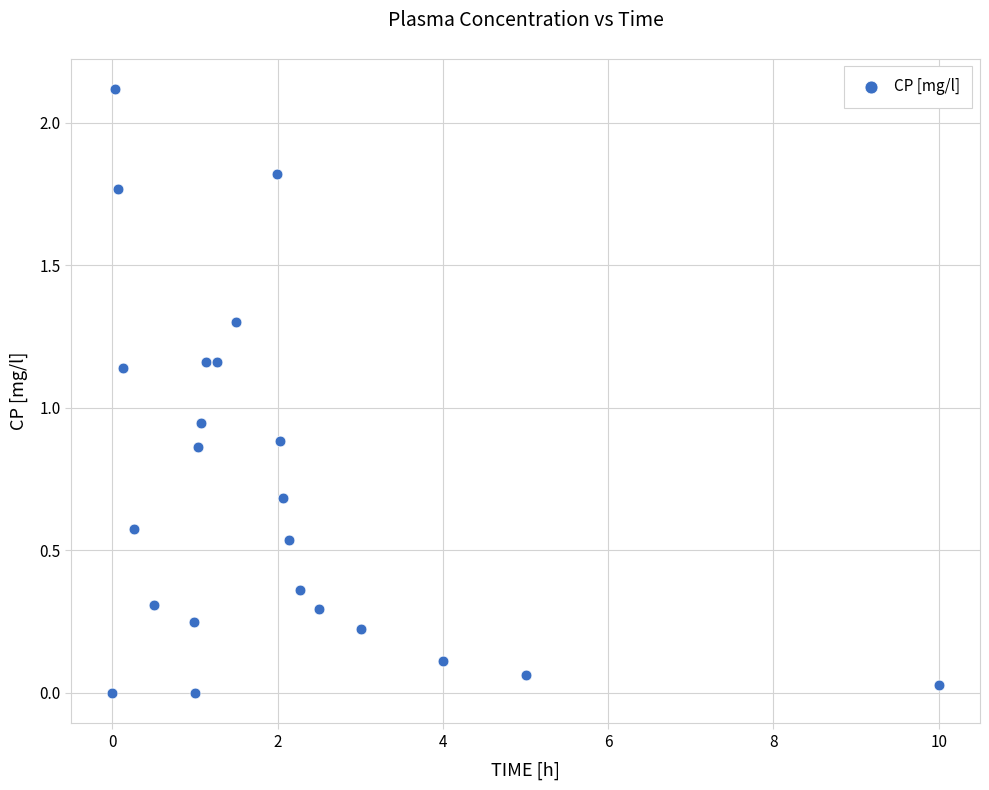

What is the range of Y values (max minus min)?

2.1